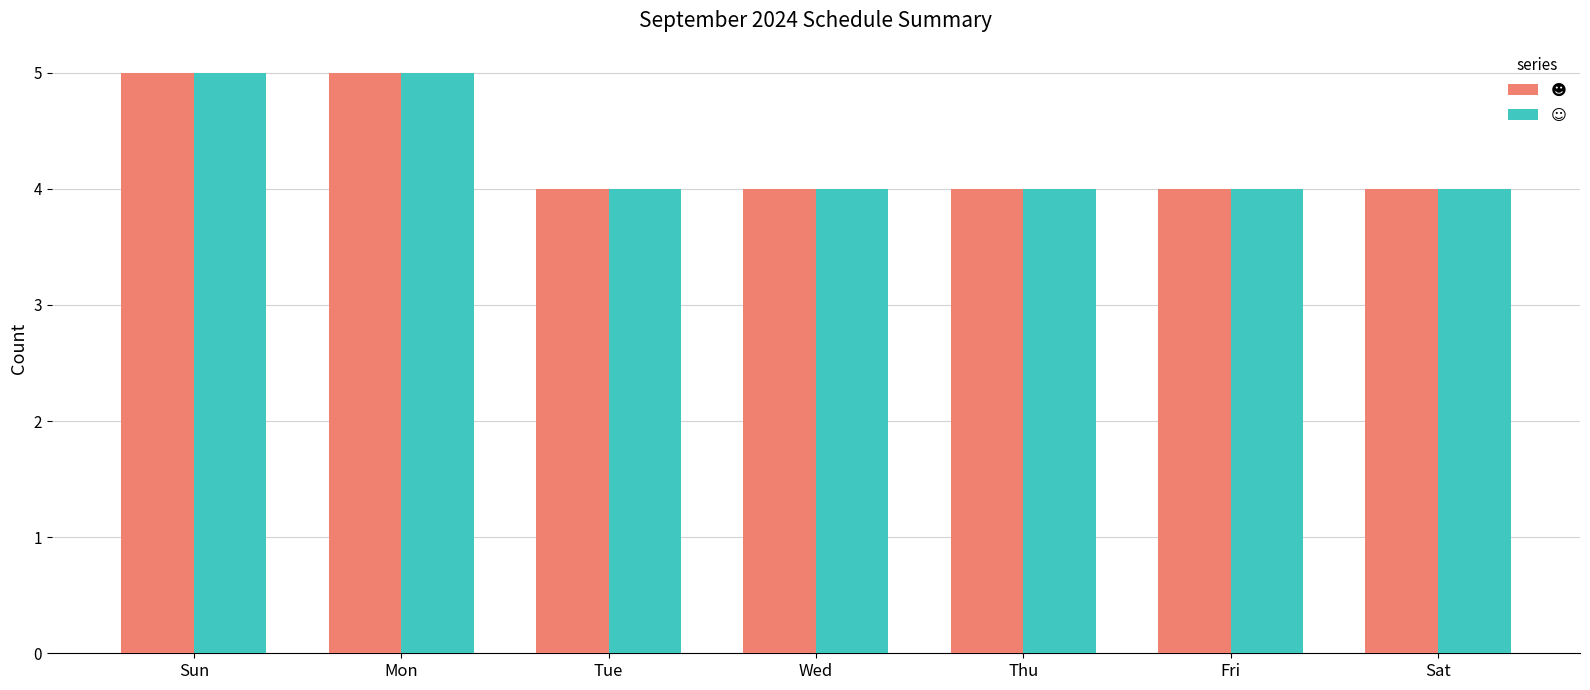

What is the label of the 7th bar from the right?

Sun